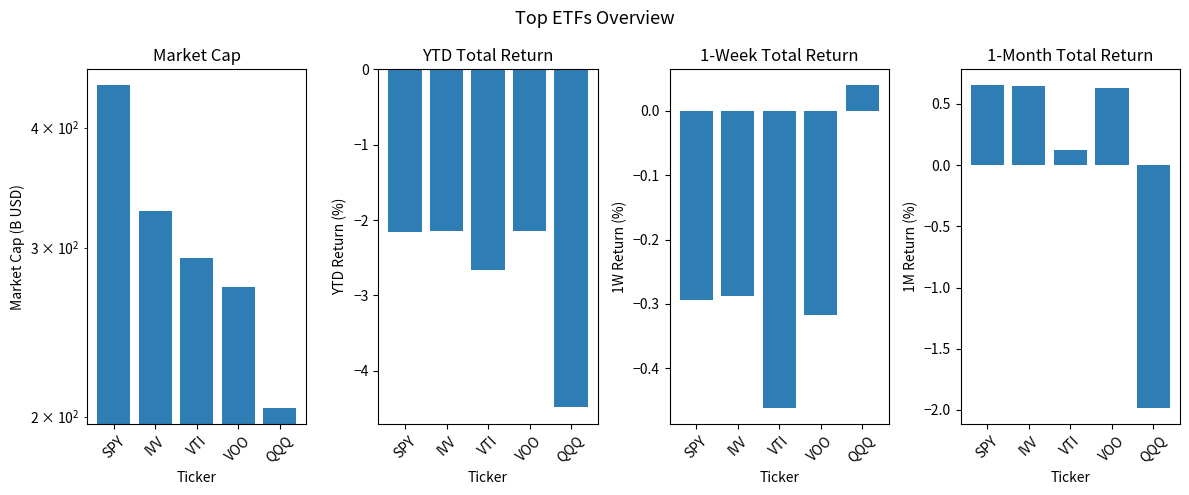

Between SPY and QQQ, which series saw the biggest shift?

Market Cap (B USD)